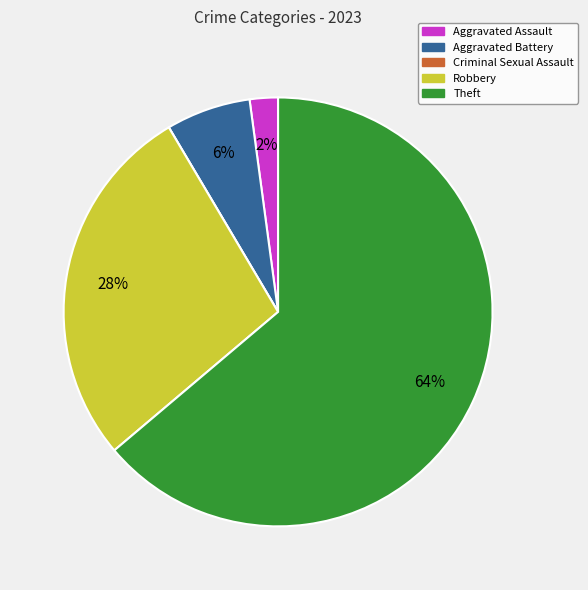

Which category has the biggest portion of the pie?

Theft